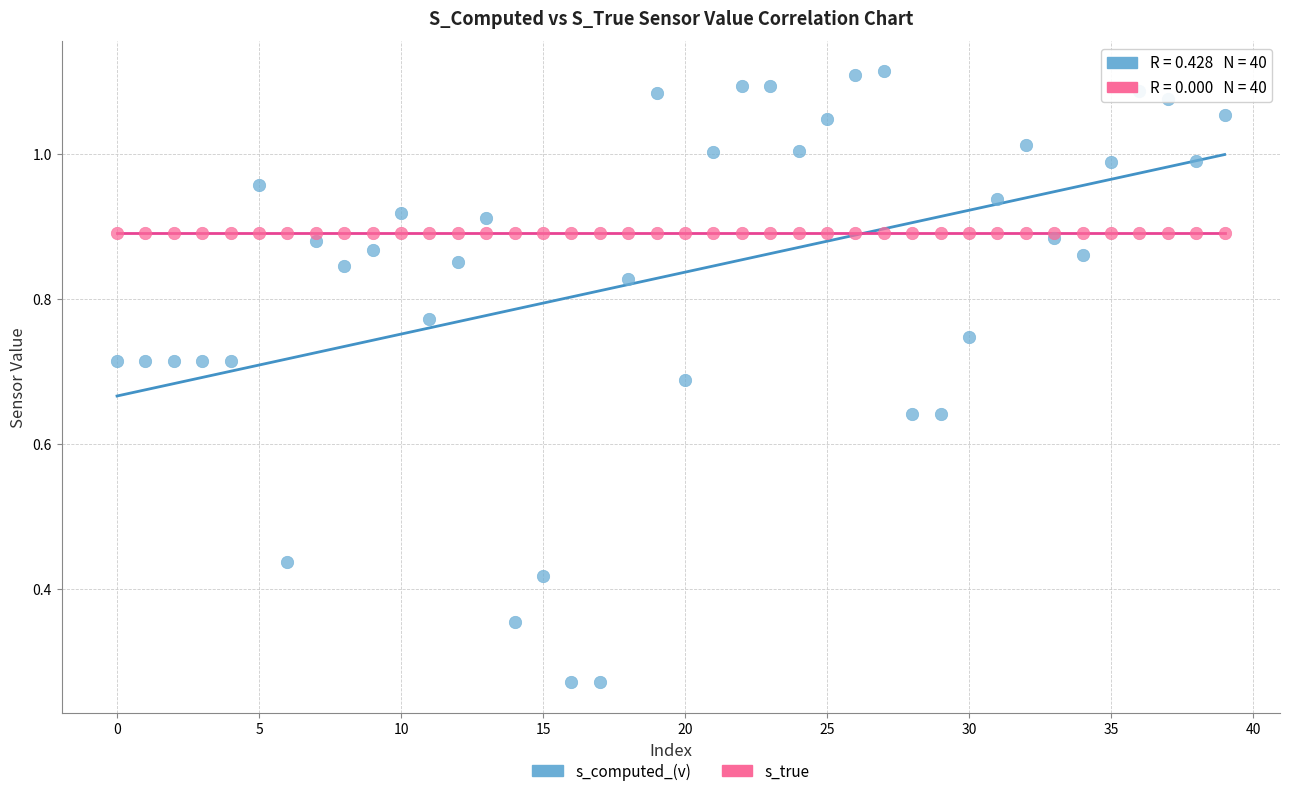

What are all the series names shown in the legend?

s_computed_(v), s_true